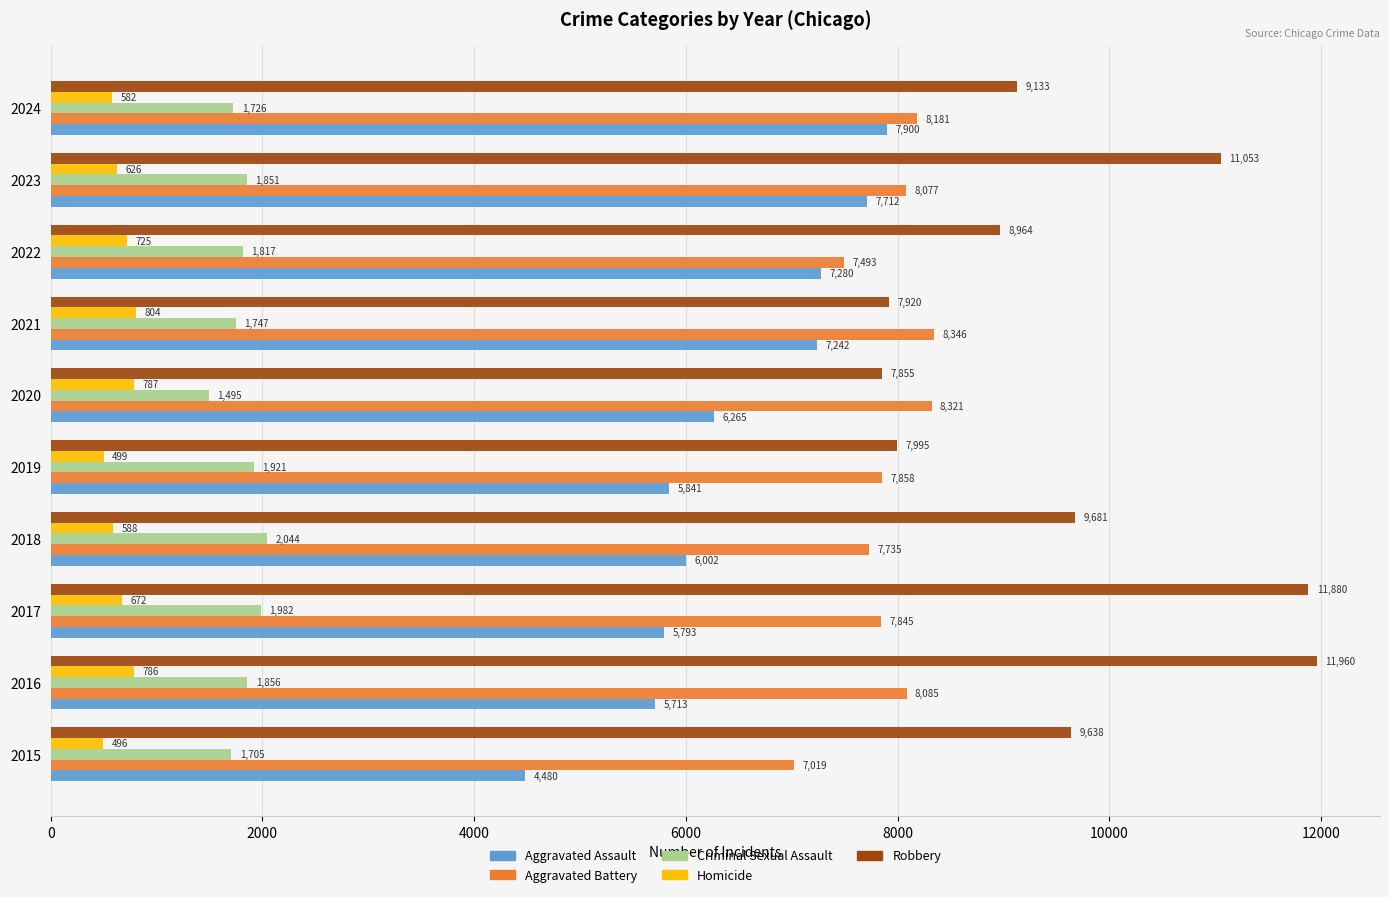

At how many categories does at least one series exceed 5501?

10